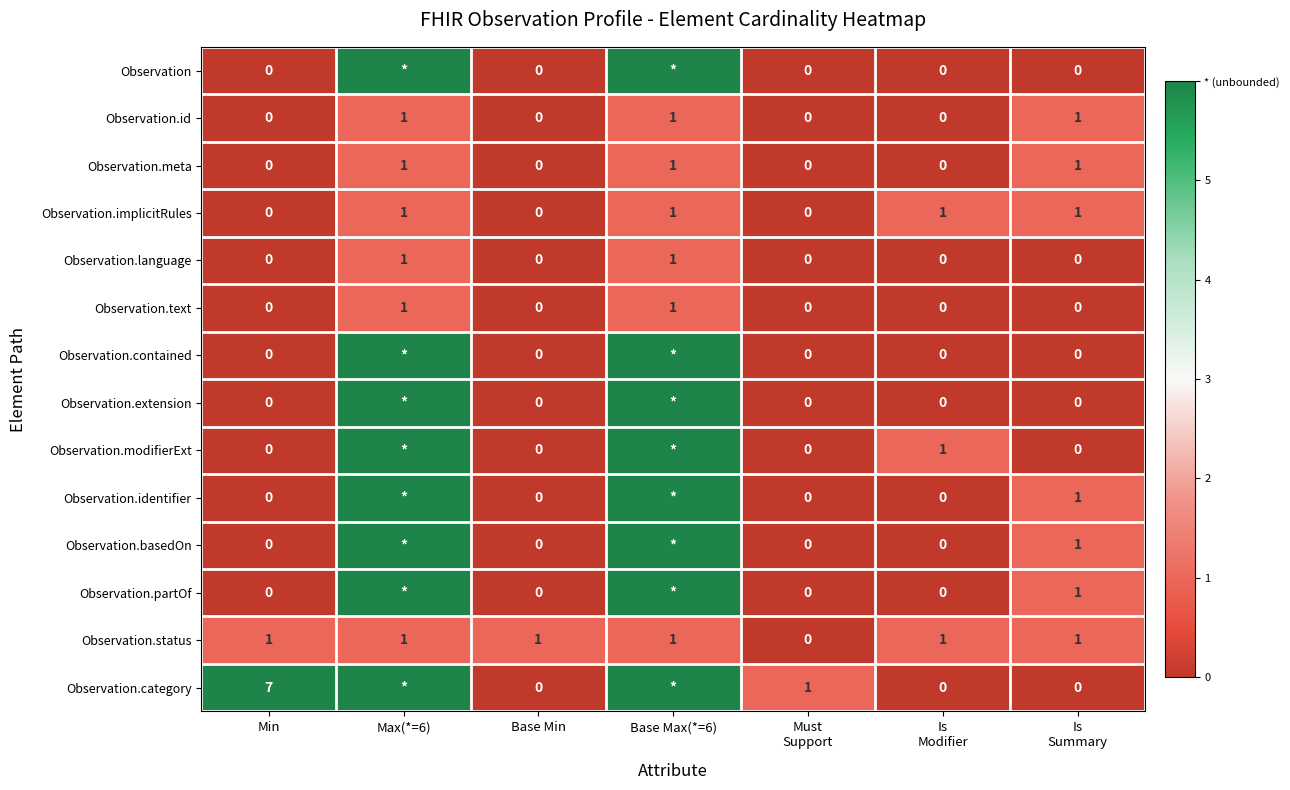

What is the greatest value displayed?

7